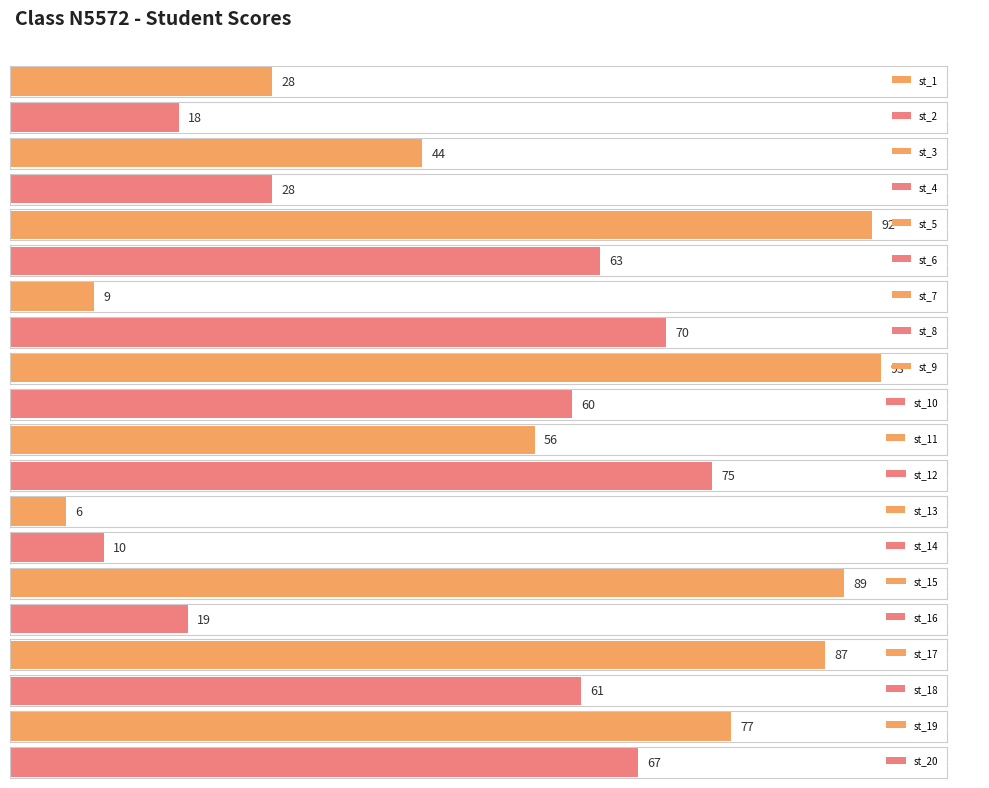

Rank the categories by value from highest to lowest.

st_9, st_5, st_15, st_17, st_19, st_12, st_8, st_20, st_6, st_18, st_10, st_11, st_3, st_1, st_4, st_16, st_2, st_14, st_7, st_13